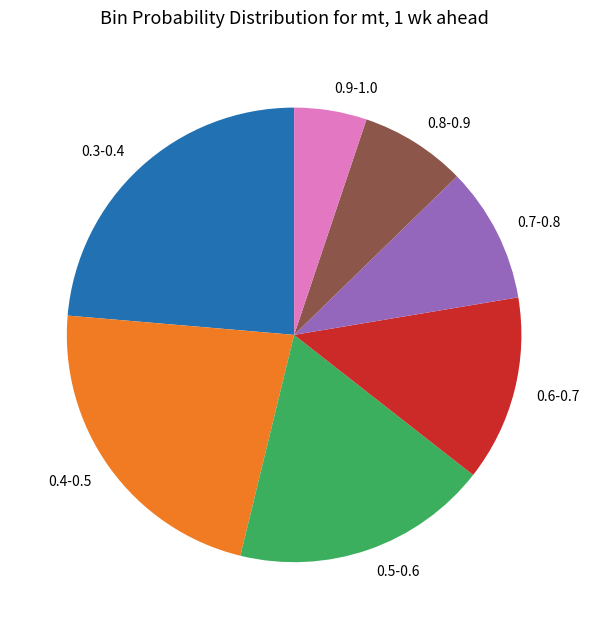

Does any single category account for the majority?

No